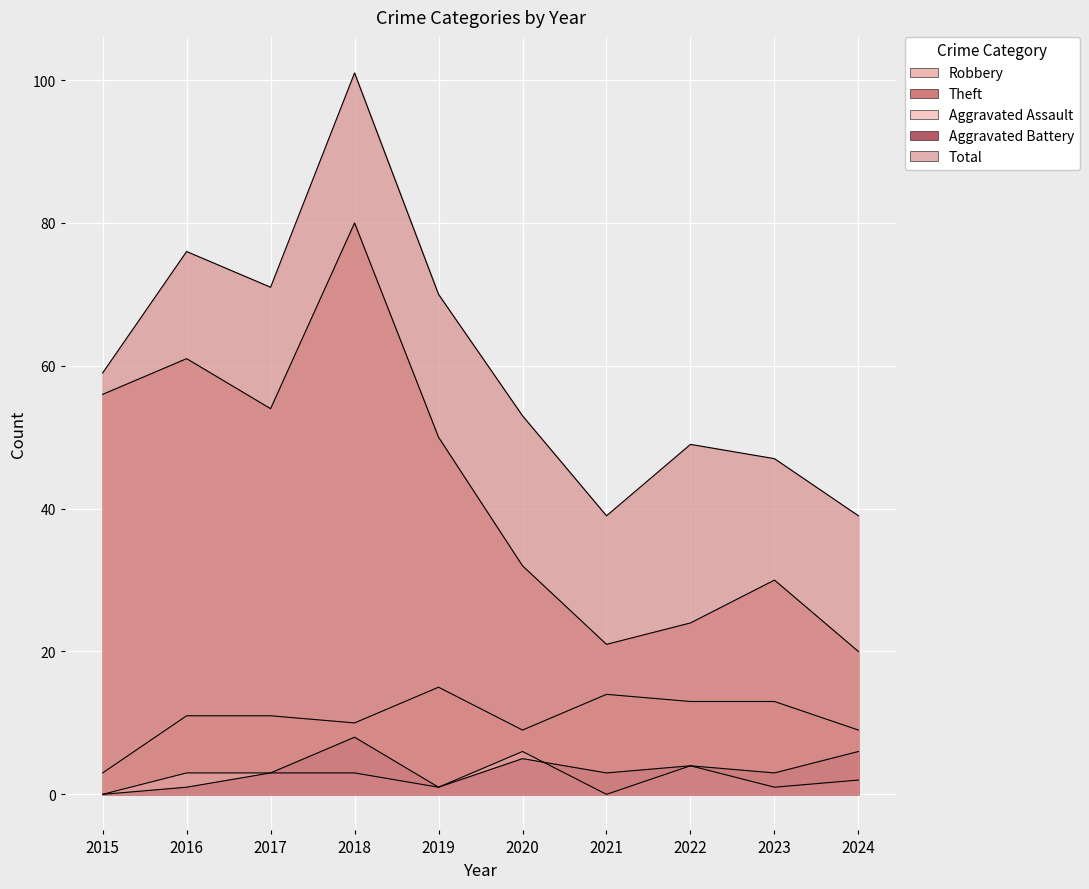

True or false: Theft and Total intersect in this chart.

False